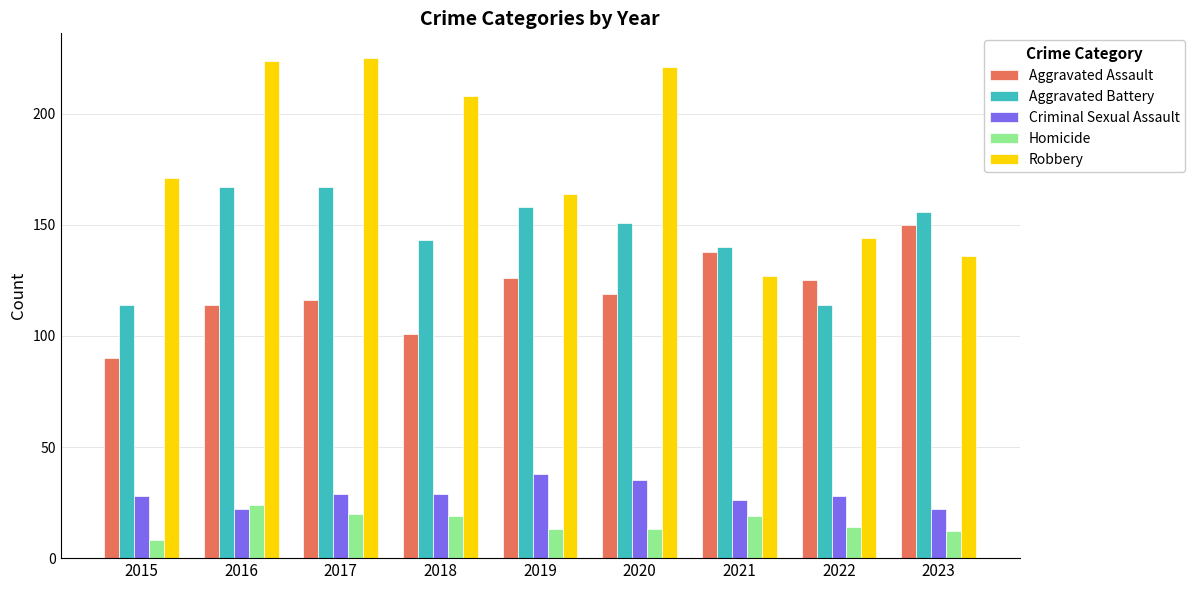

What is the average value of the Aggravated Battery series?

146